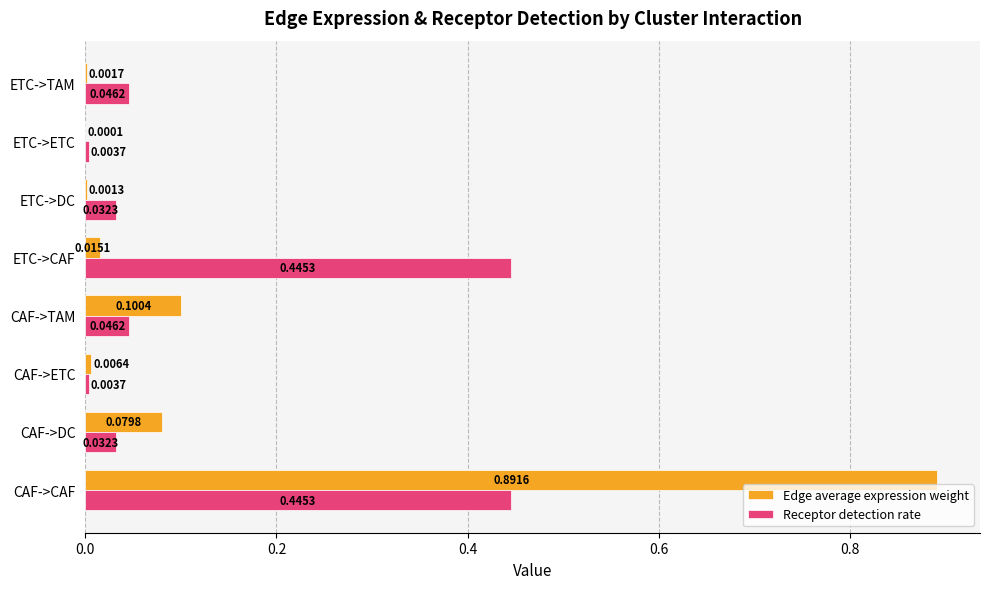

Which label corresponds to the largest value in the chart?

CAF->CAF